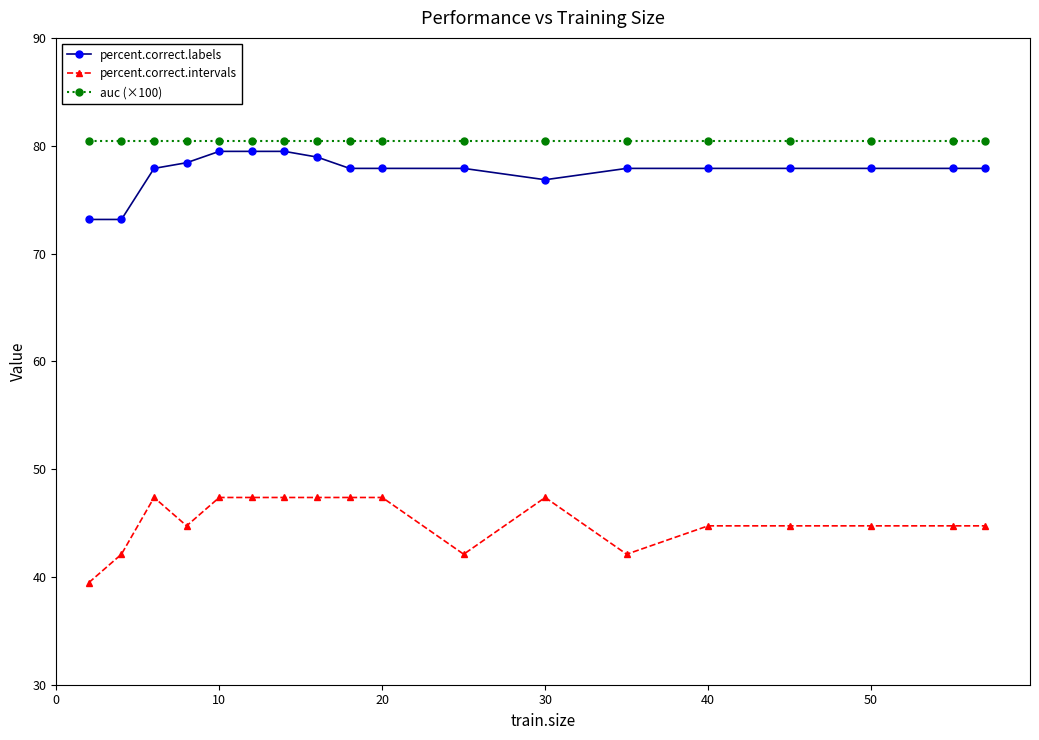

True or false: percent.correct.labels and percent.correct.intervals intersect in this chart.

False